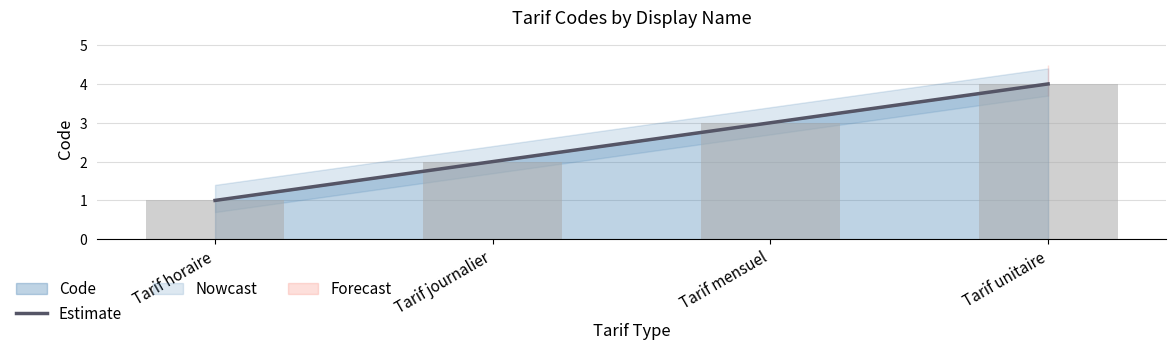

At which category does the chart reach its peak across all series?

Tarif unitaire